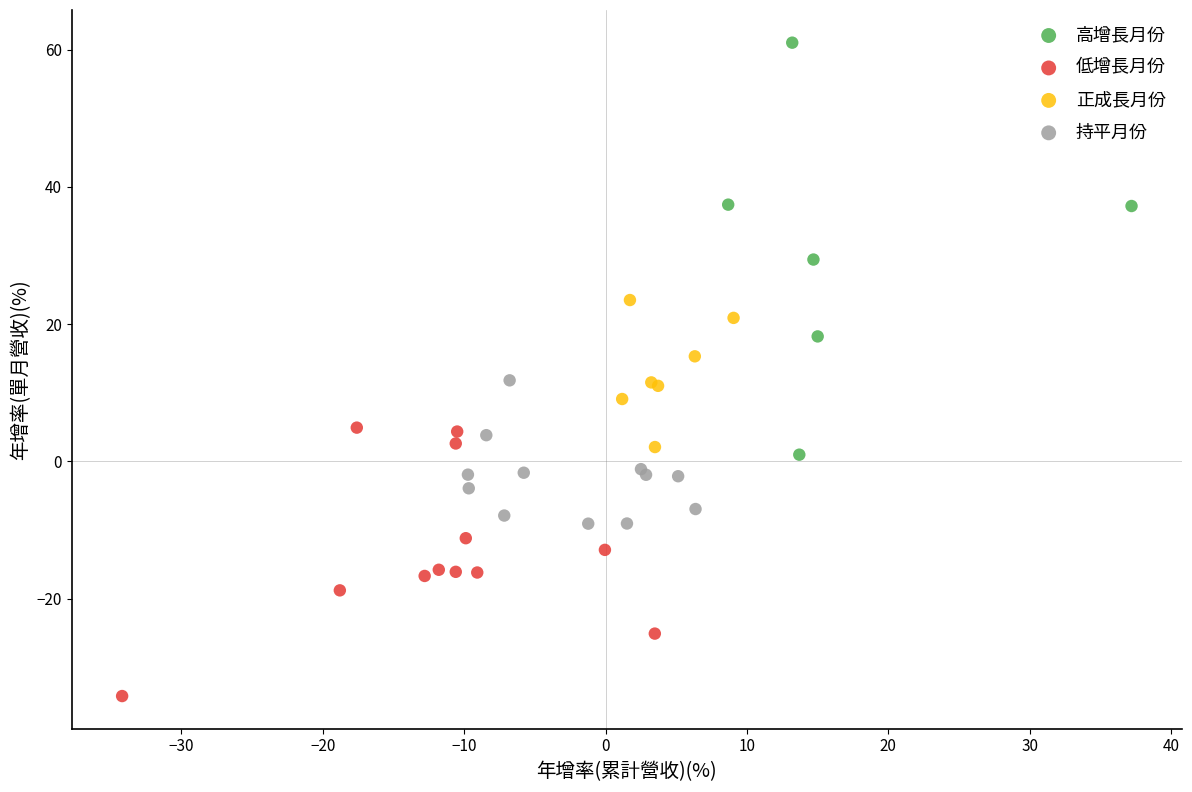

Which series contains the lowest Y value?

低增長月份